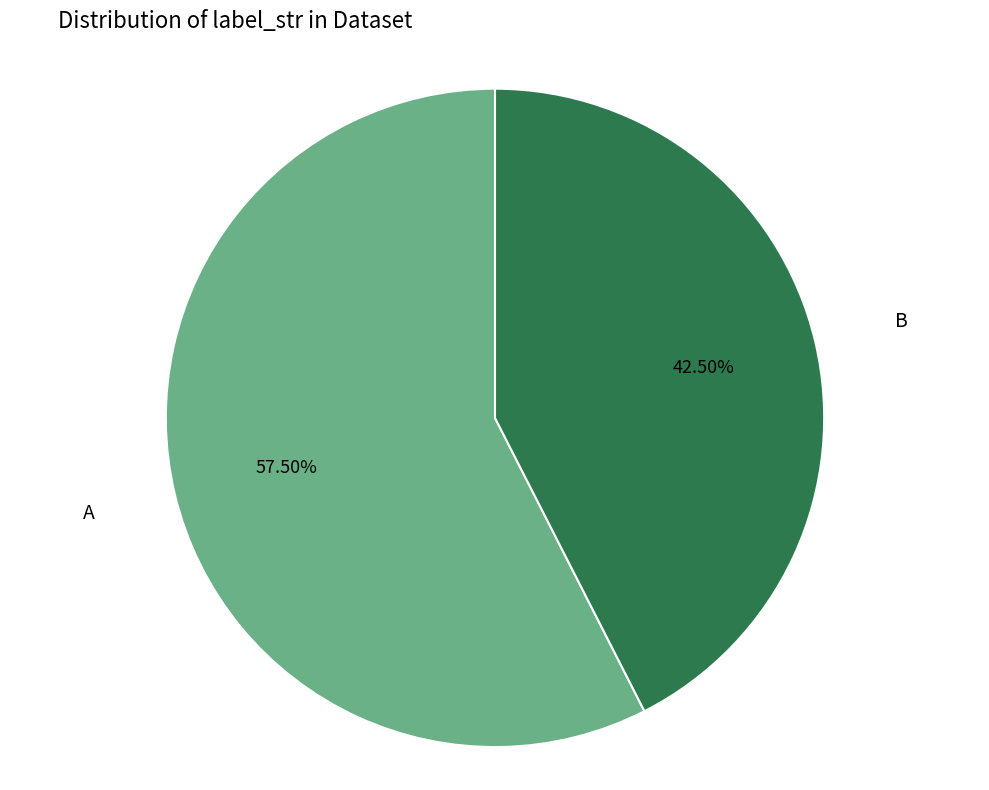

To the nearest percent, what is the average slice percentage?

50%